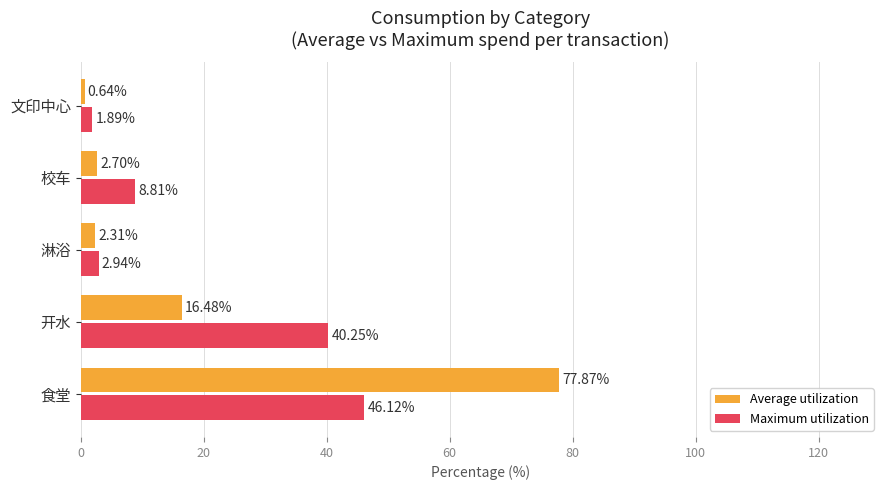

What are all the series names shown in the legend?

Average utilization, Maximum utilization